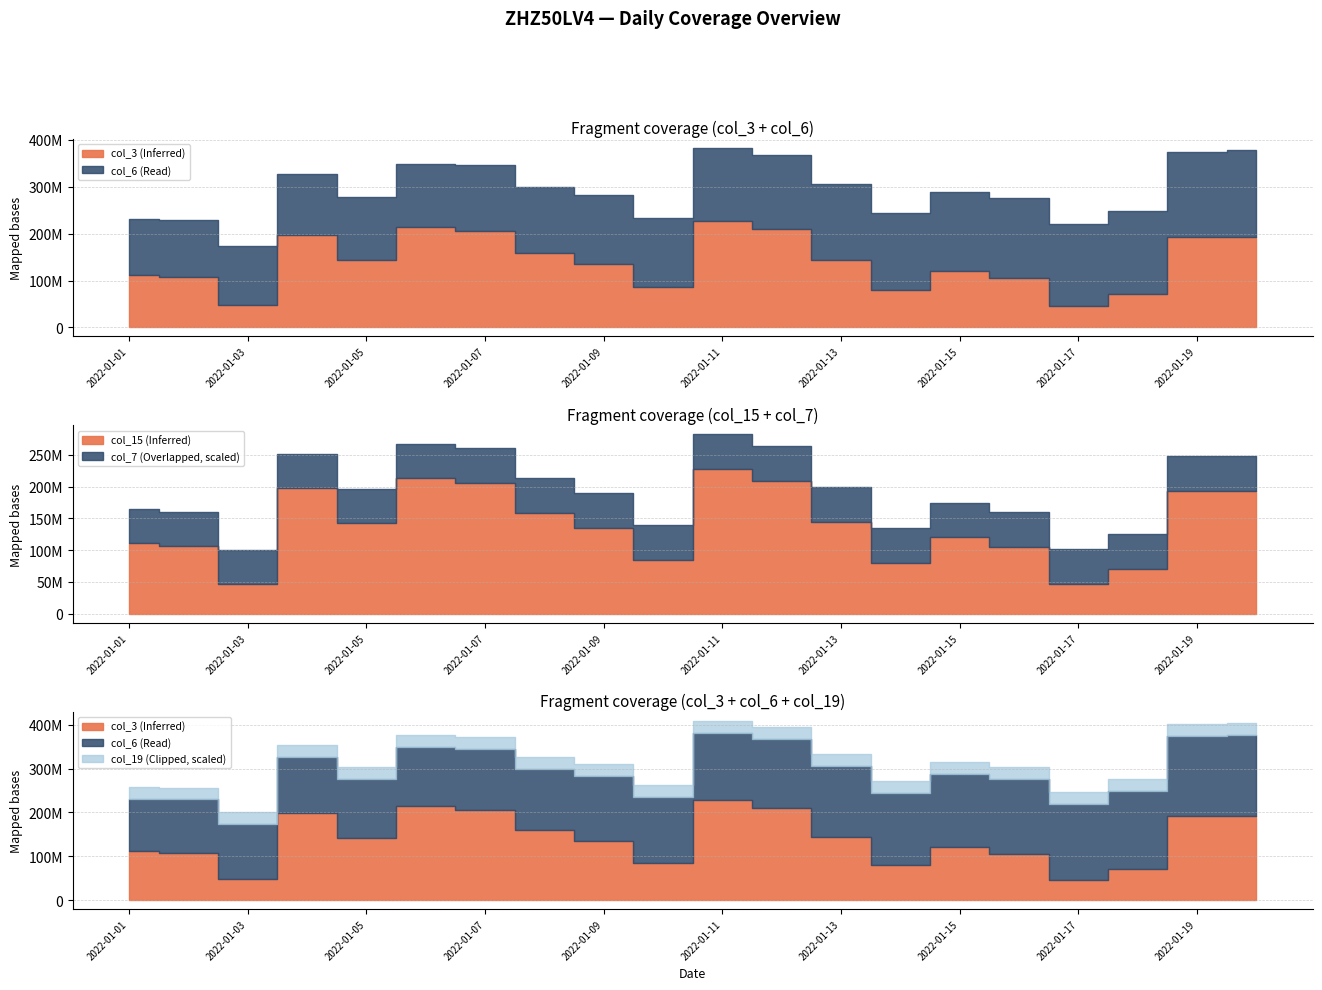

True or false: col_3 and col_21 intersect in this chart.

False